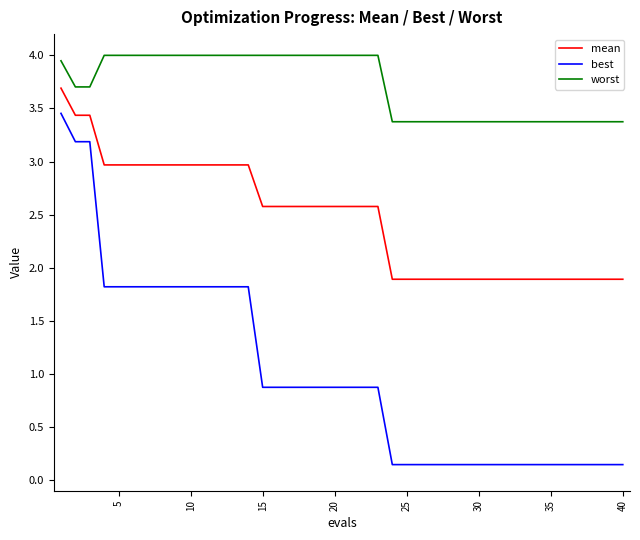

What are all the series names shown in the legend?

mean, best, worst